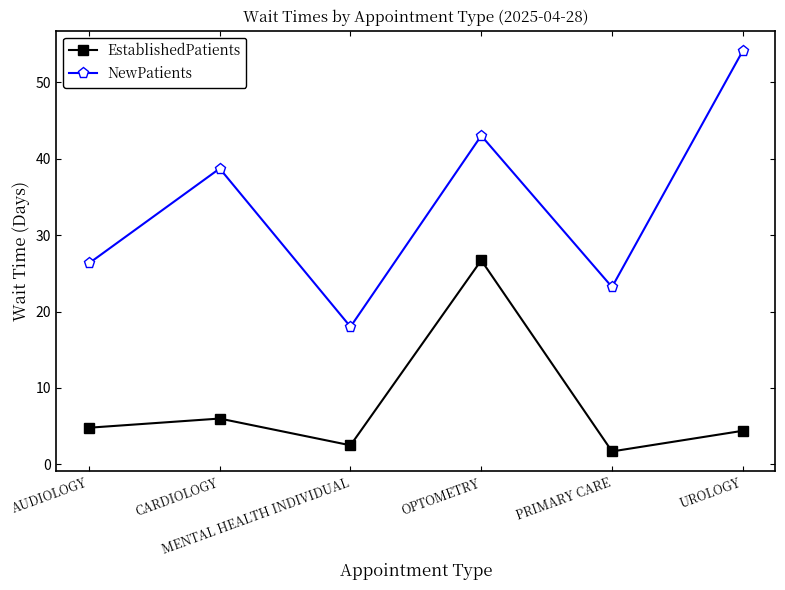

What position from the left is AUDIOLOGY?

1